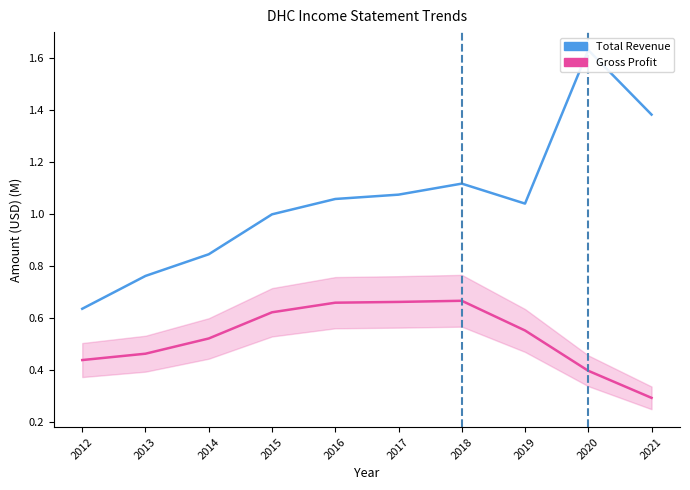

List the series in order of their peak value, lowest first.

Gross Profit, Total Revenue